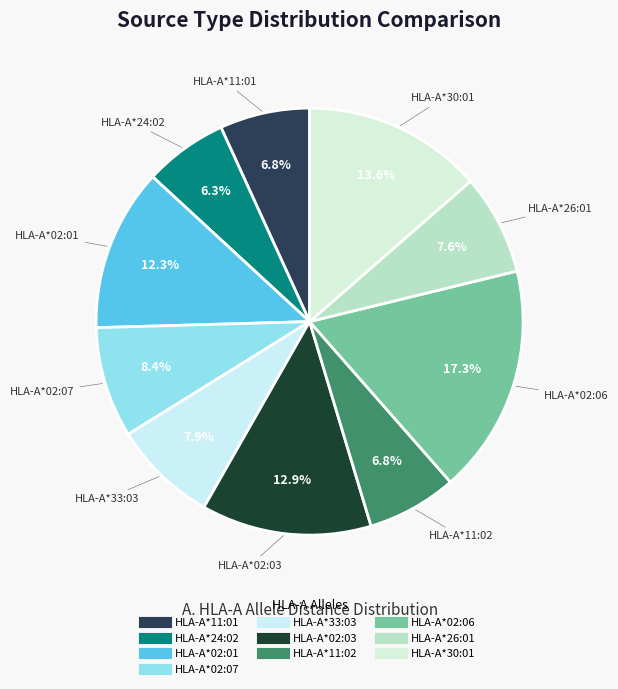

What percentage is NOT represented by HLA-A*26:01?

92.4%